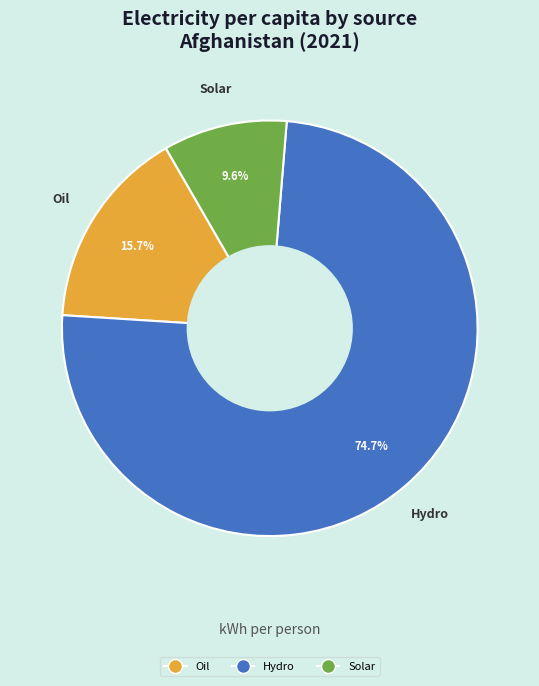

Is there any slice that represents more than half of the pie?

Yes